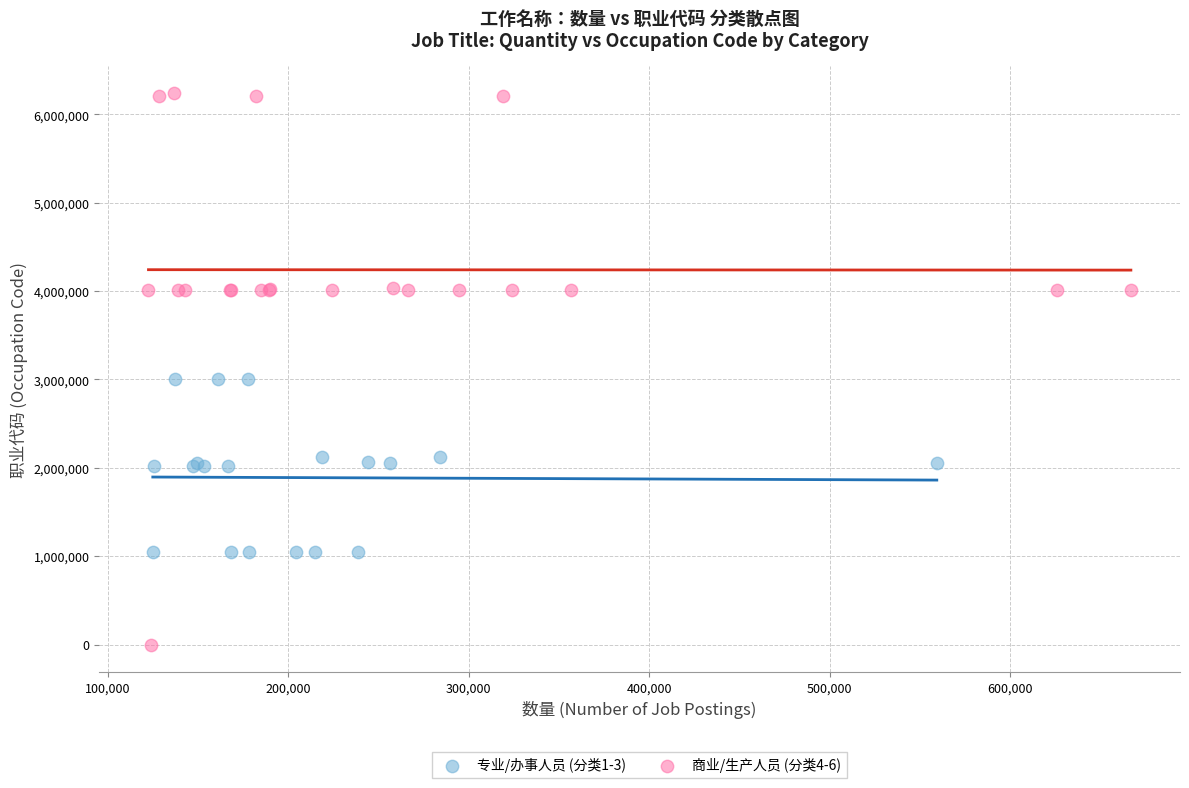

Which series contains the highest Y value?

商业/生产人员 (分类4-6)